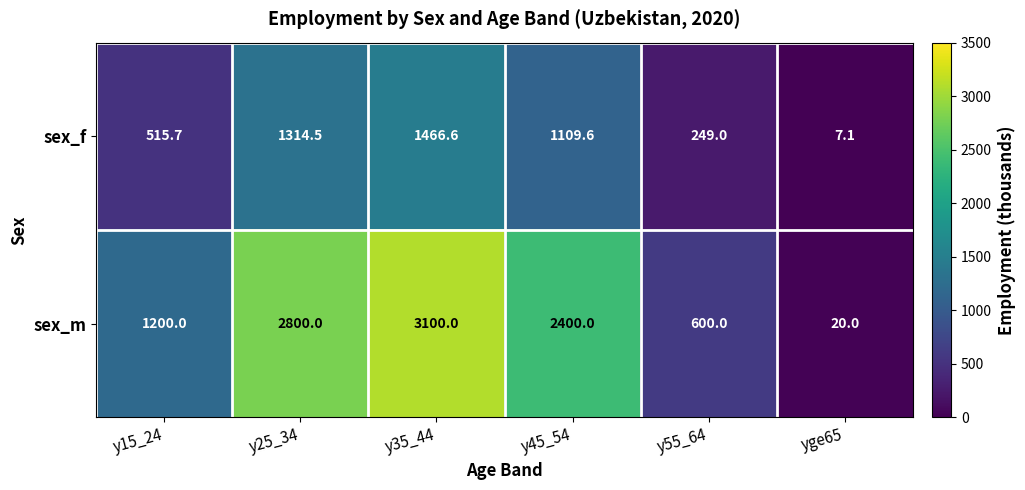

How many data points in sex_f are above 1109?

3